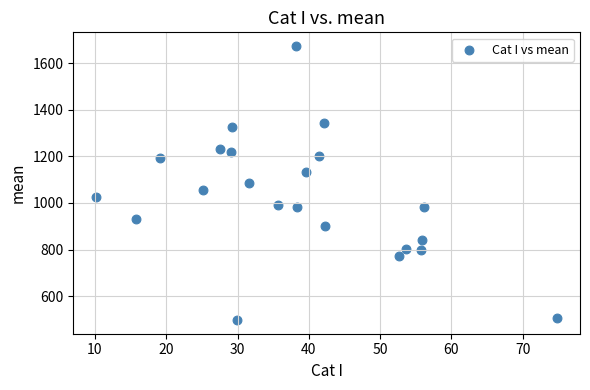

What is the range of Y values (max minus min)?

1175.6